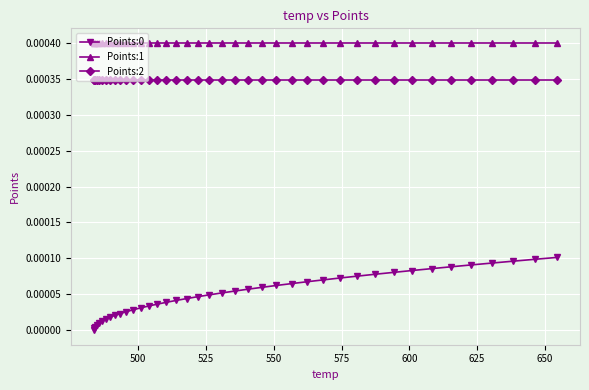

True or false: Points:2 and Points:1 cross at least once.

False